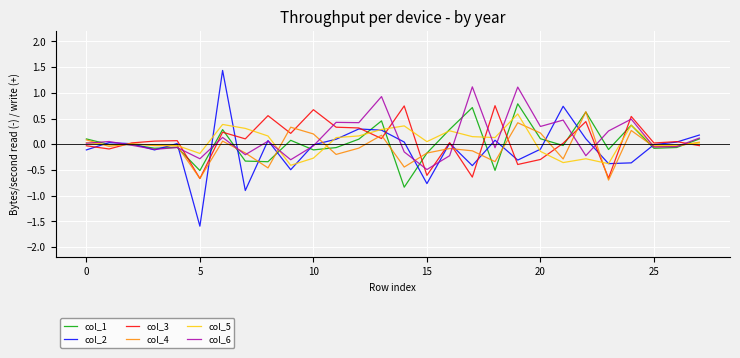

What is the lowest value of the col_6 series?

-0.5